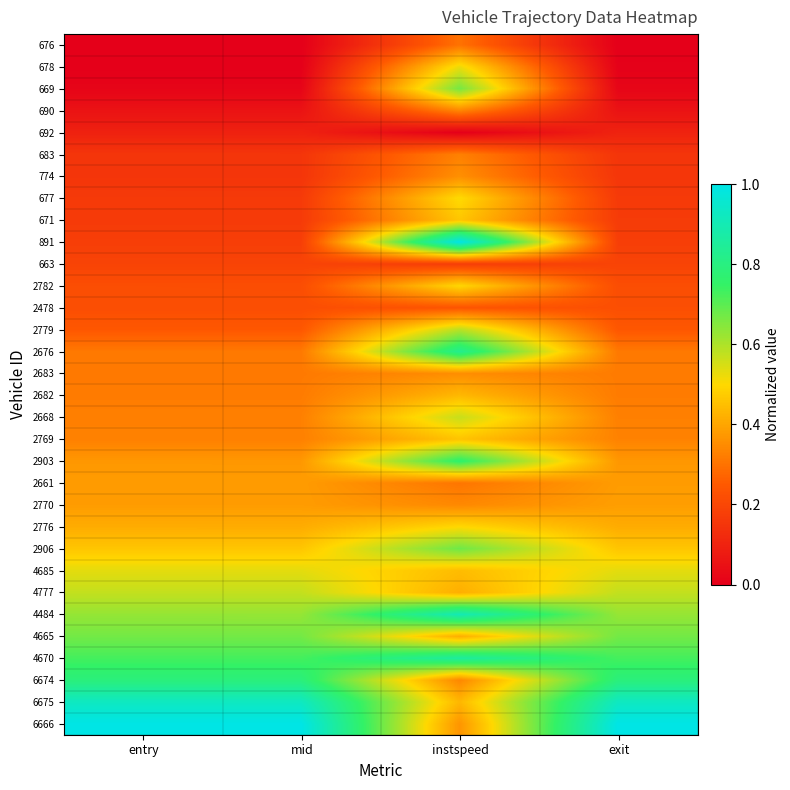

Which label corresponds to the smallest value in the chart?

entry